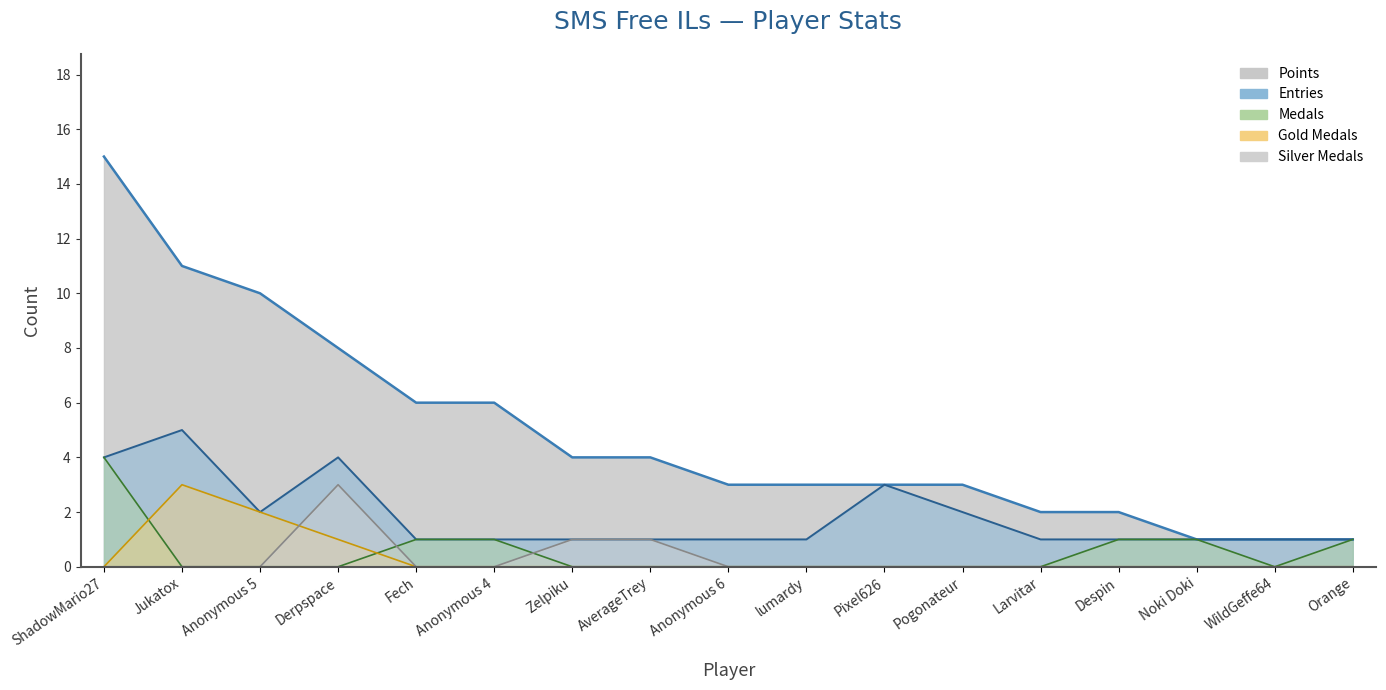

Rank the categories by Entries value from highest to lowest.

Jukatox, ShadowMario27, Derpspace, Pixel626, Anonymous 5, Pogonateur, Fech, Anonymous 4, Zelpiku, AverageTrey, Anonymous 6, lumardy, Larvitar, Despin, Noki Doki, WildGeffe64, Orange